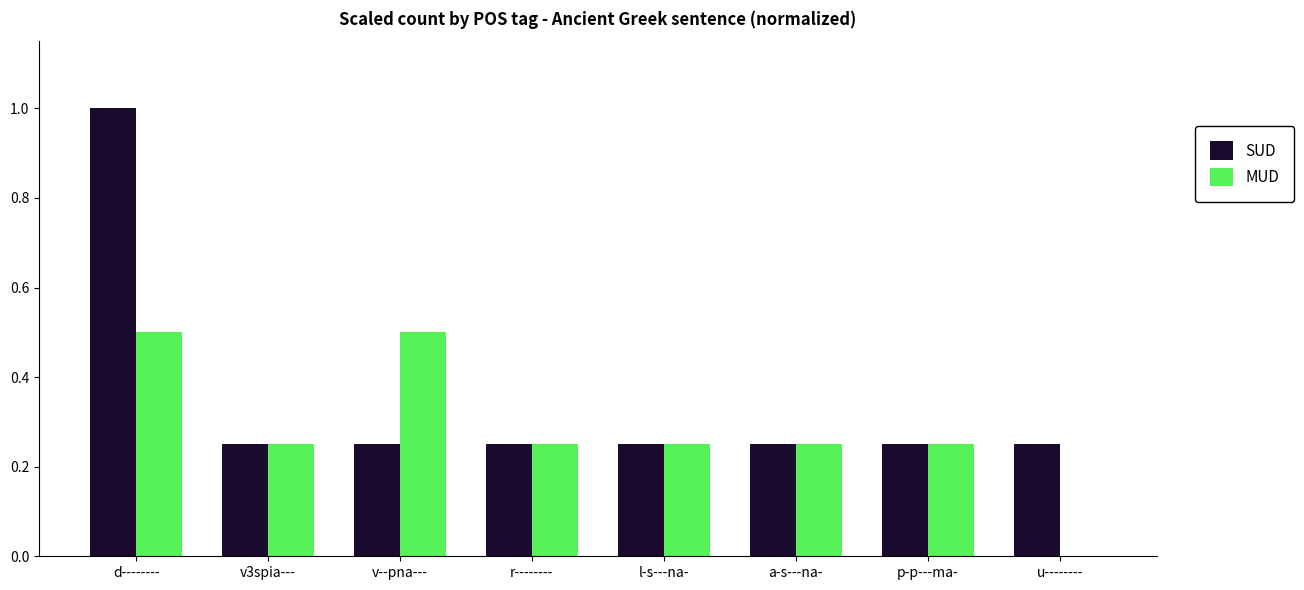

At which label does SUD reach its peak?

d--------